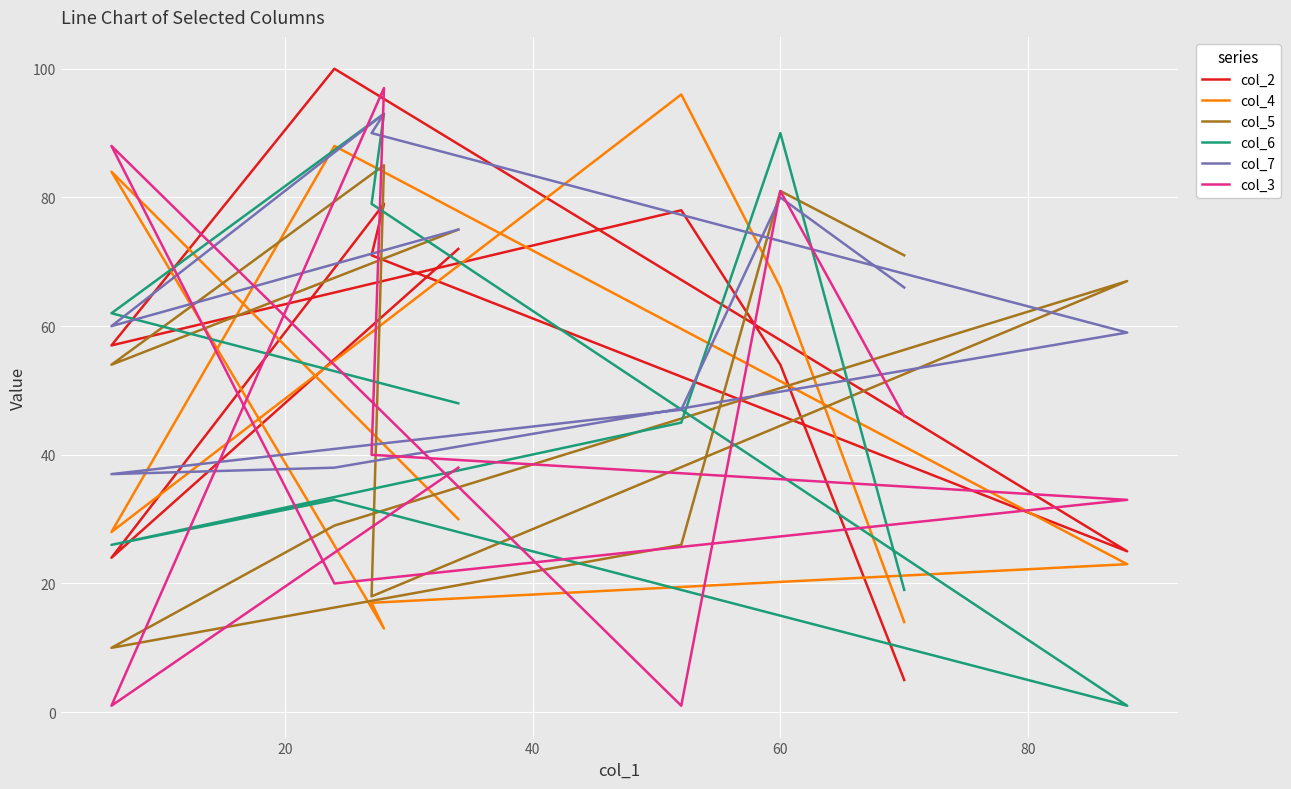

What is the difference between the second highest and second lowest values in the col_5 series?

63